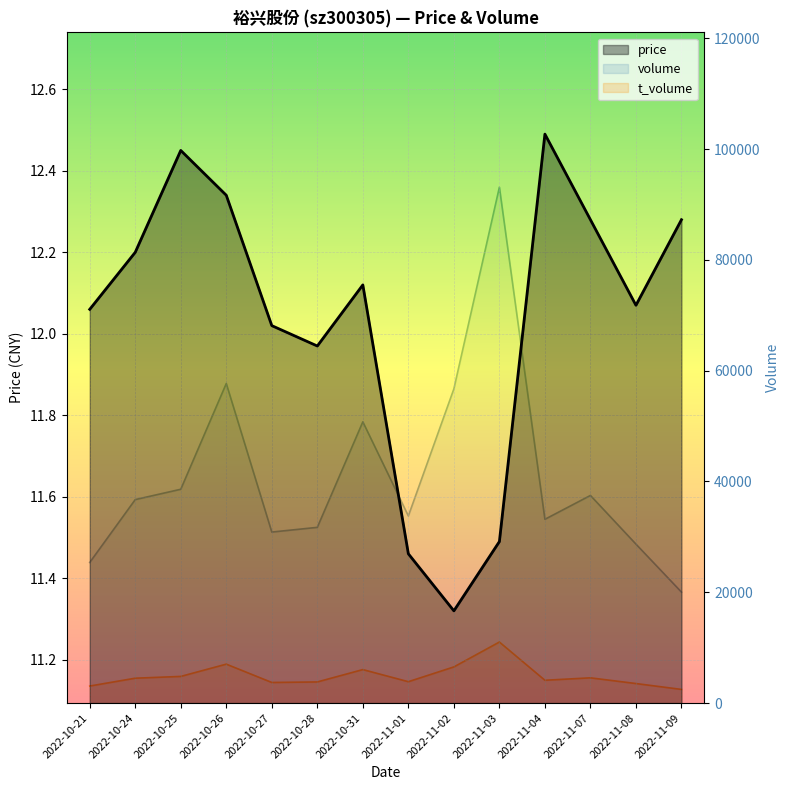

In price, how many points are higher than both neighbors (excluding endpoints)?

3